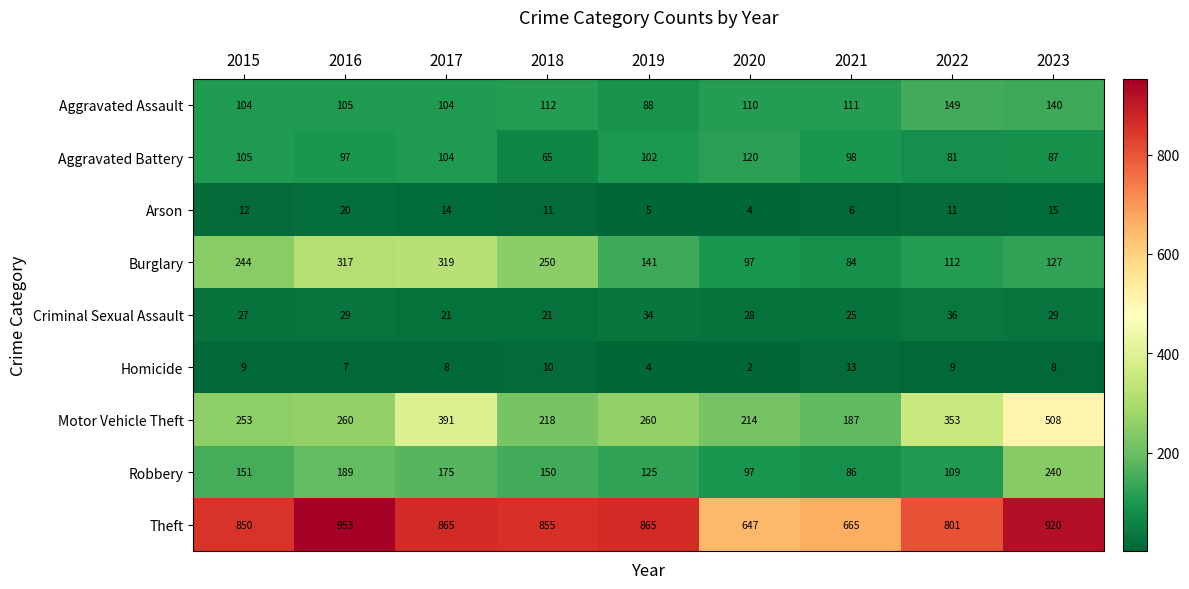

What is the greatest value displayed?

953